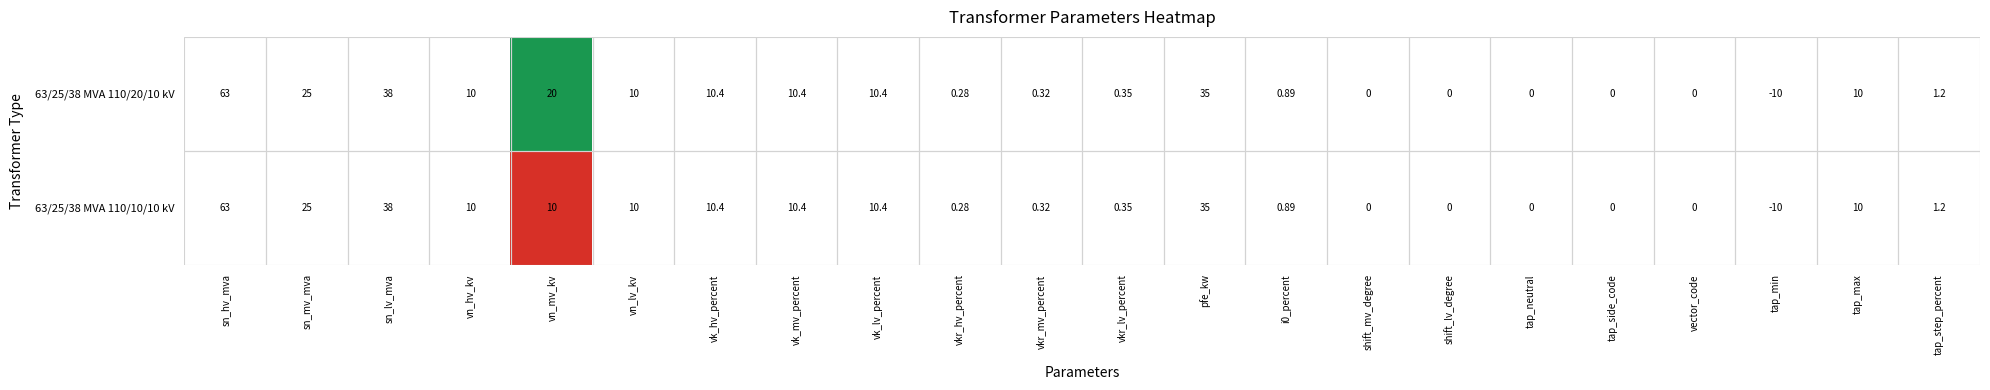

At which label does 63/25/38 MVA 110/20/10 kV reach its minimum?

tap_min